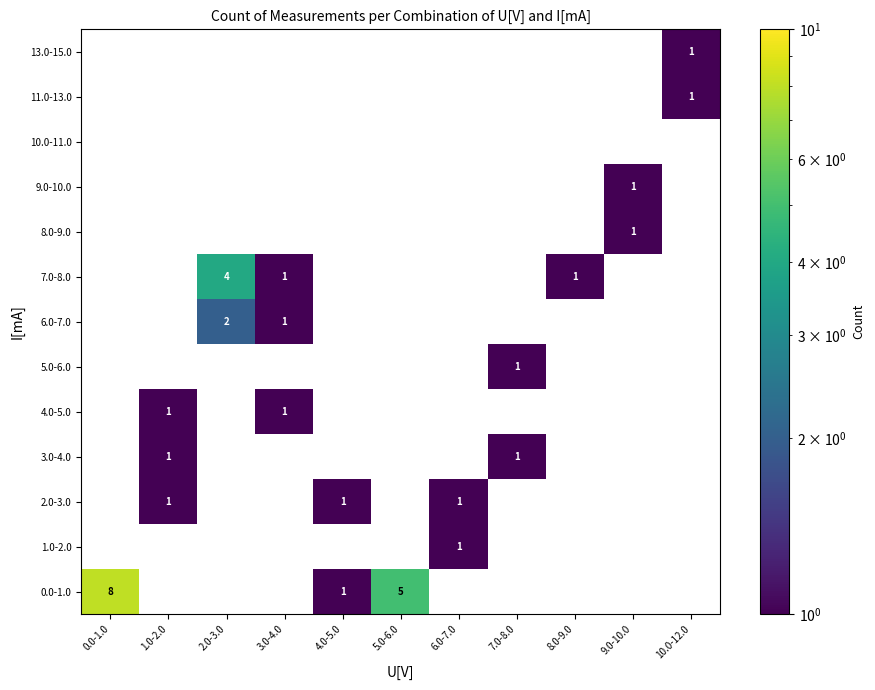

The value of 0.0-1.0 at 0.0-1.0 is 8. True or false?

True